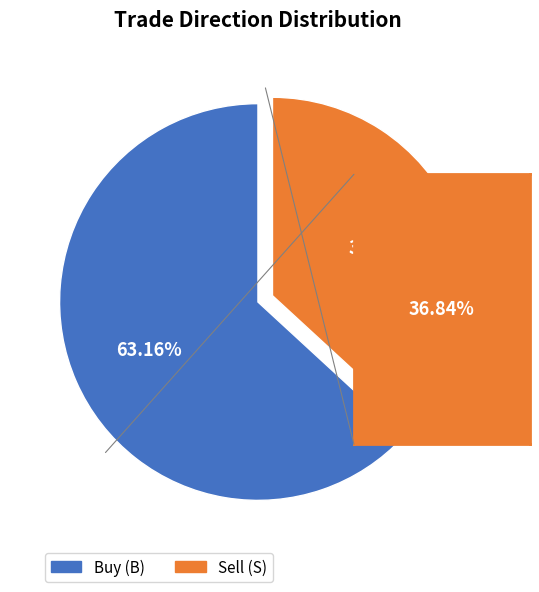

Is there a majority slice in this chart?

Yes